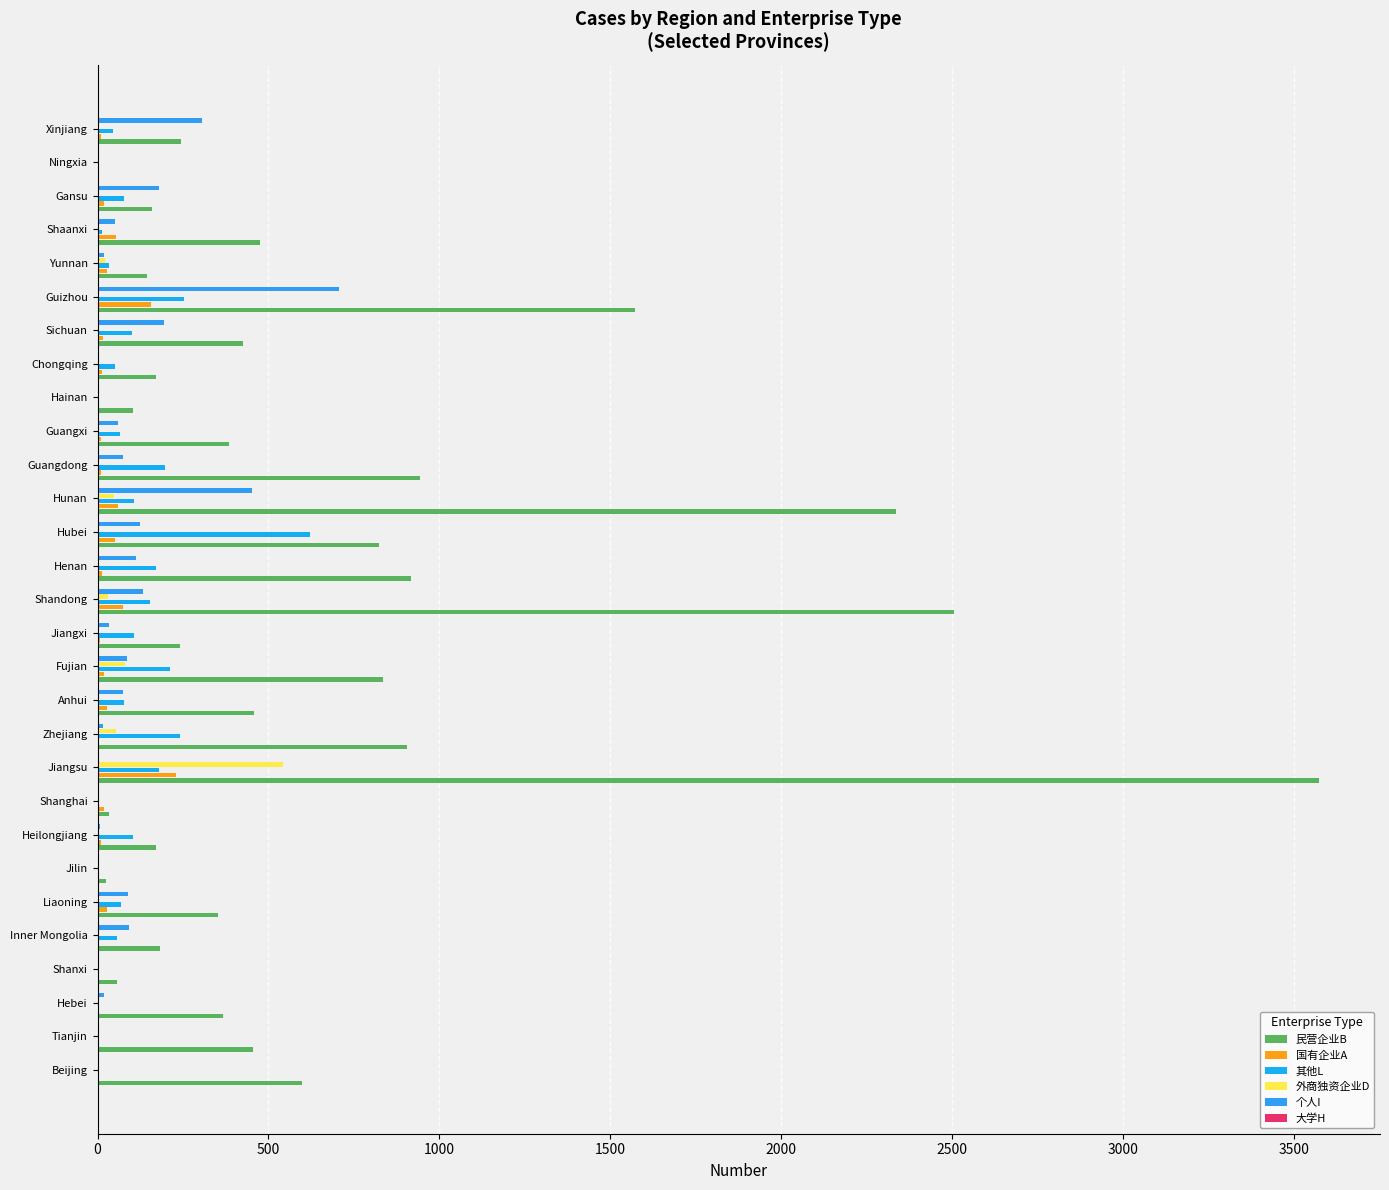

What is the value of the 国有企业A bar at the 16th from the left?

12